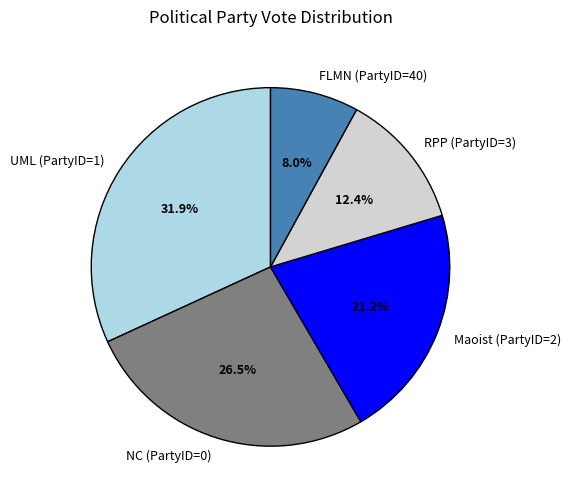

Which has a higher value, RPP (PartyID=3) or FLMN (PartyID=40)?

RPP (PartyID=3)